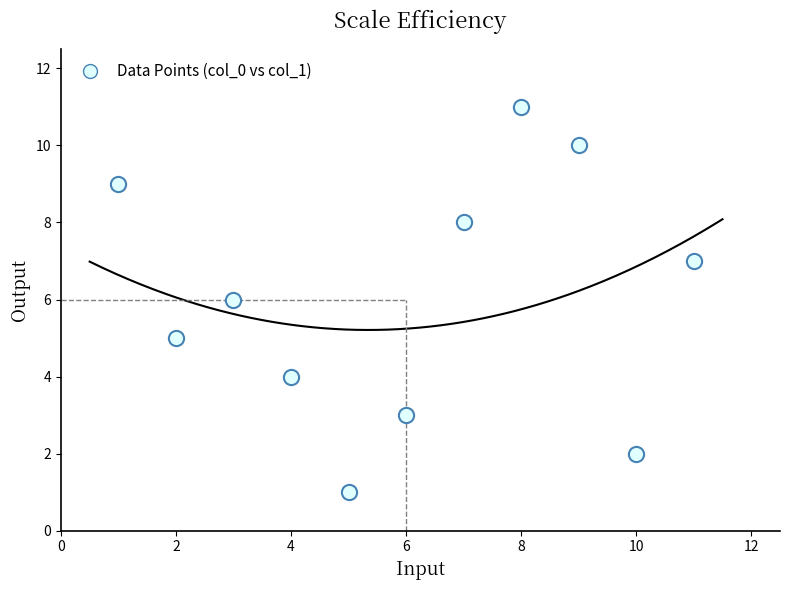

What is the average X value?

6